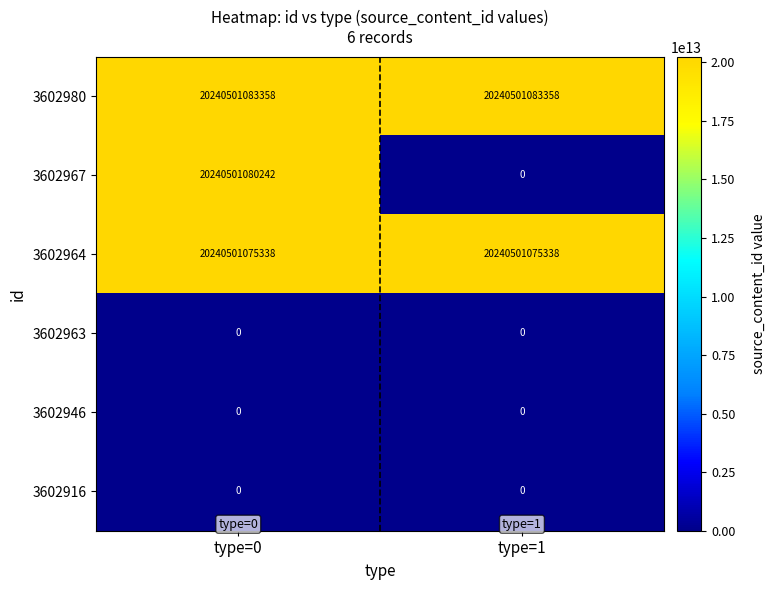

At which category is the sum across all series the highest?

type=0